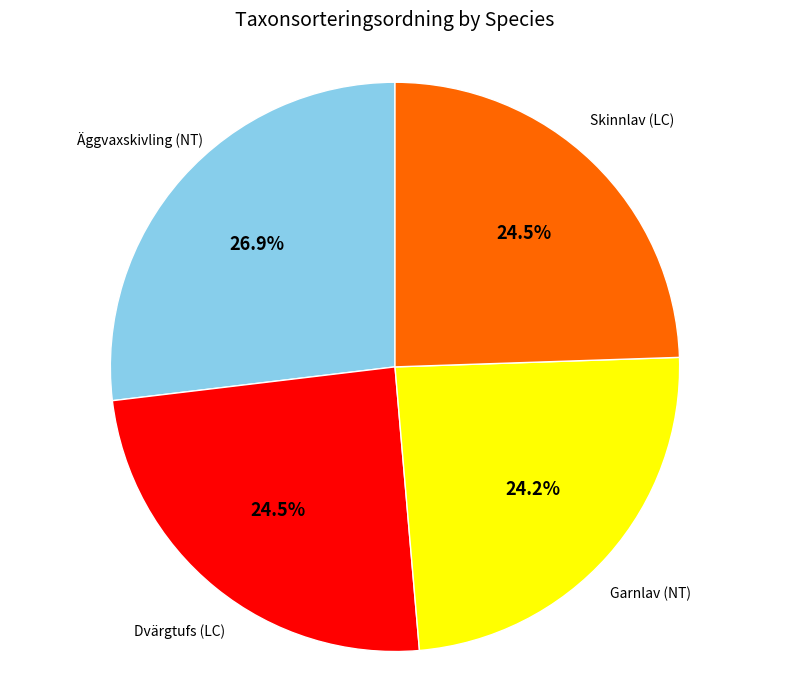

How many slices are in this pie chart?

4